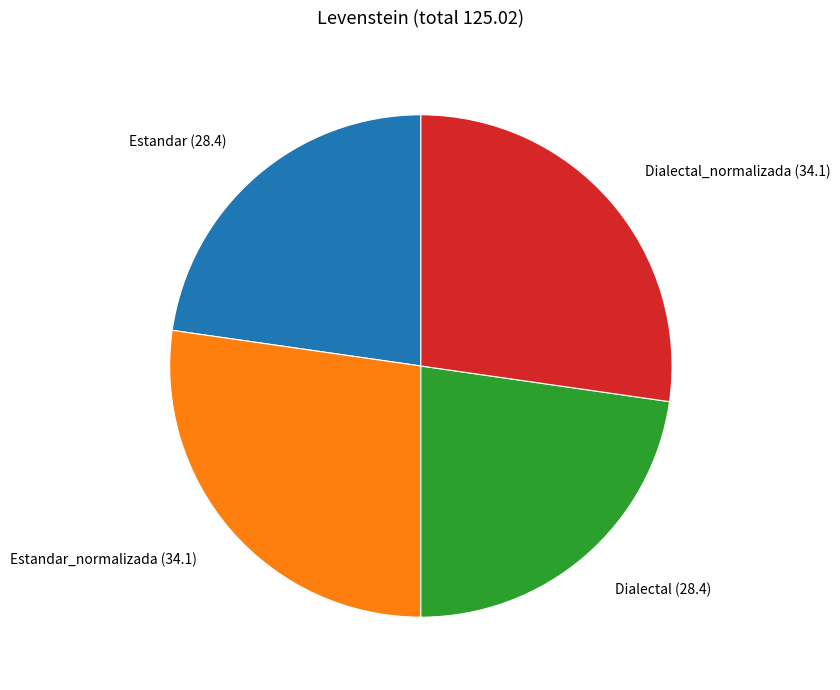

Is there a majority slice in this chart?

No